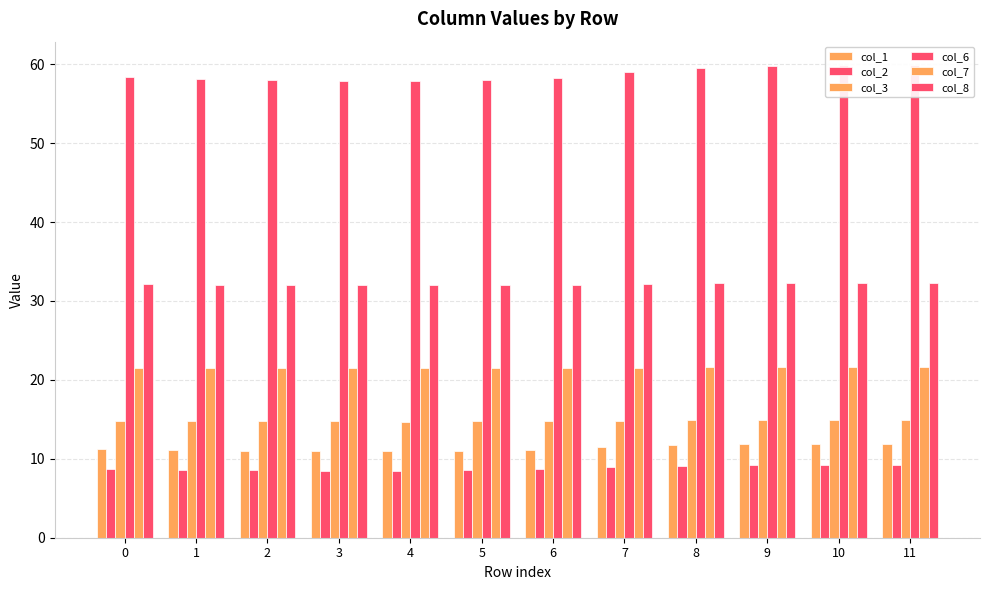

At which label is col_8 closest to 32?

4